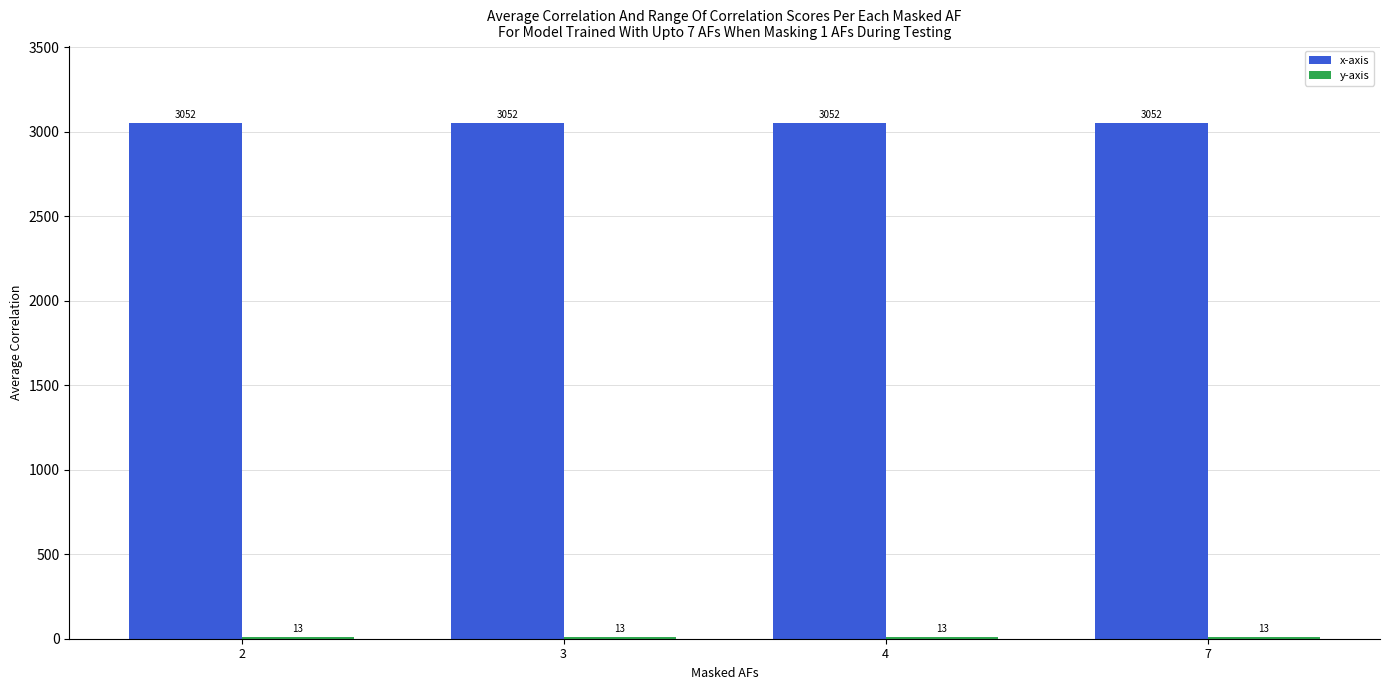

What is the spread (max minus min) of values at 7?

3039